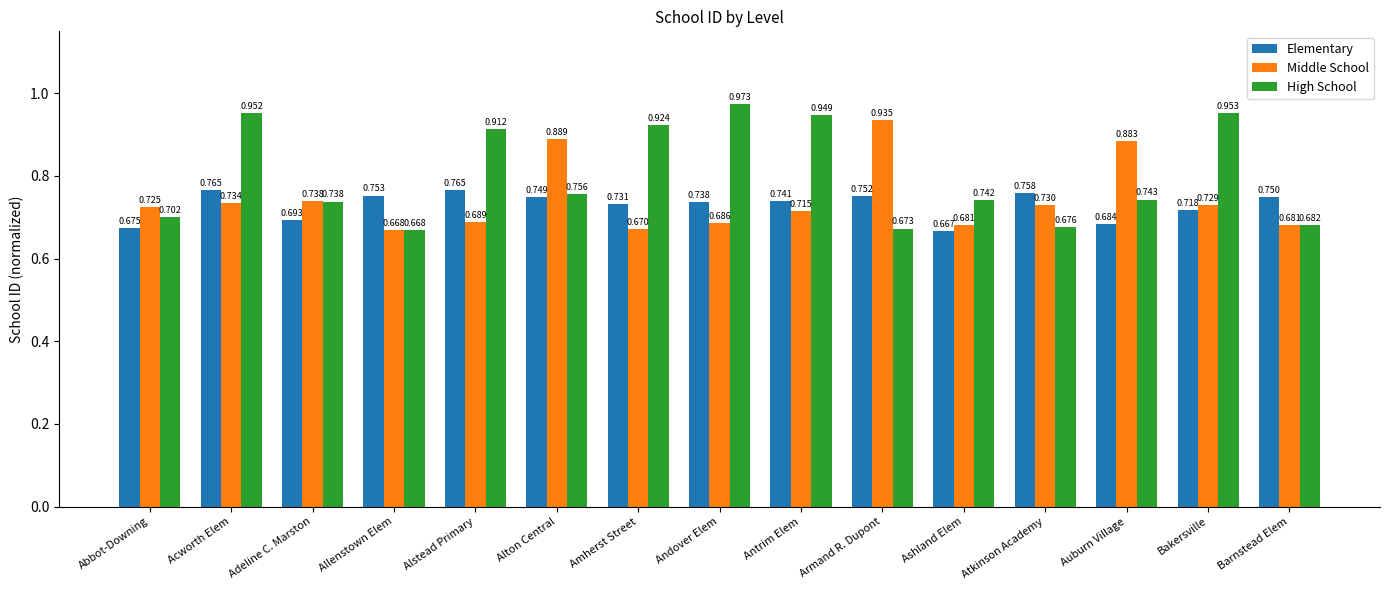

What is the label of the 8th bar from the left?

Andover Elem